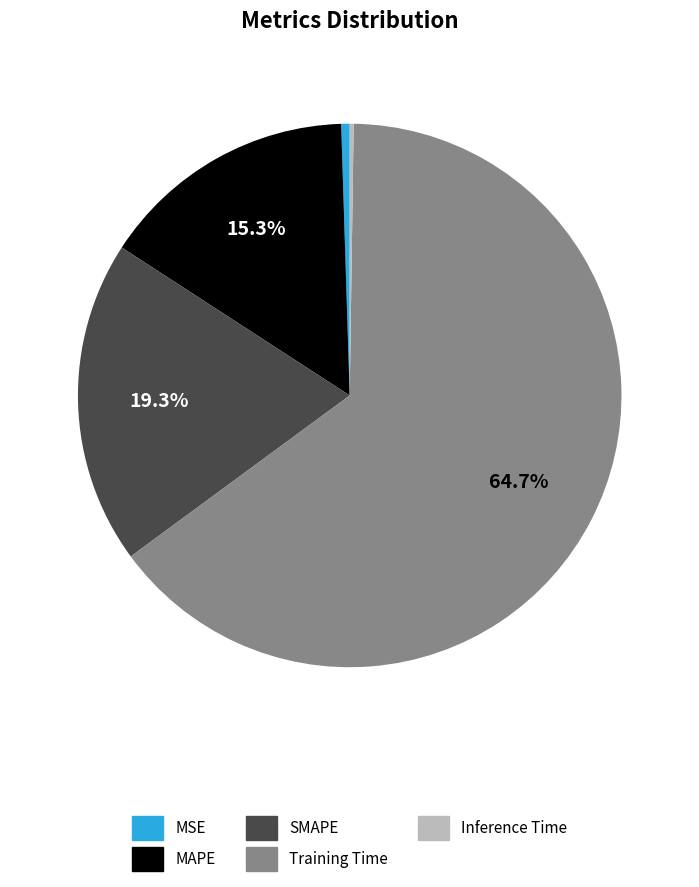

Is SMAPE the majority of the pie?

No